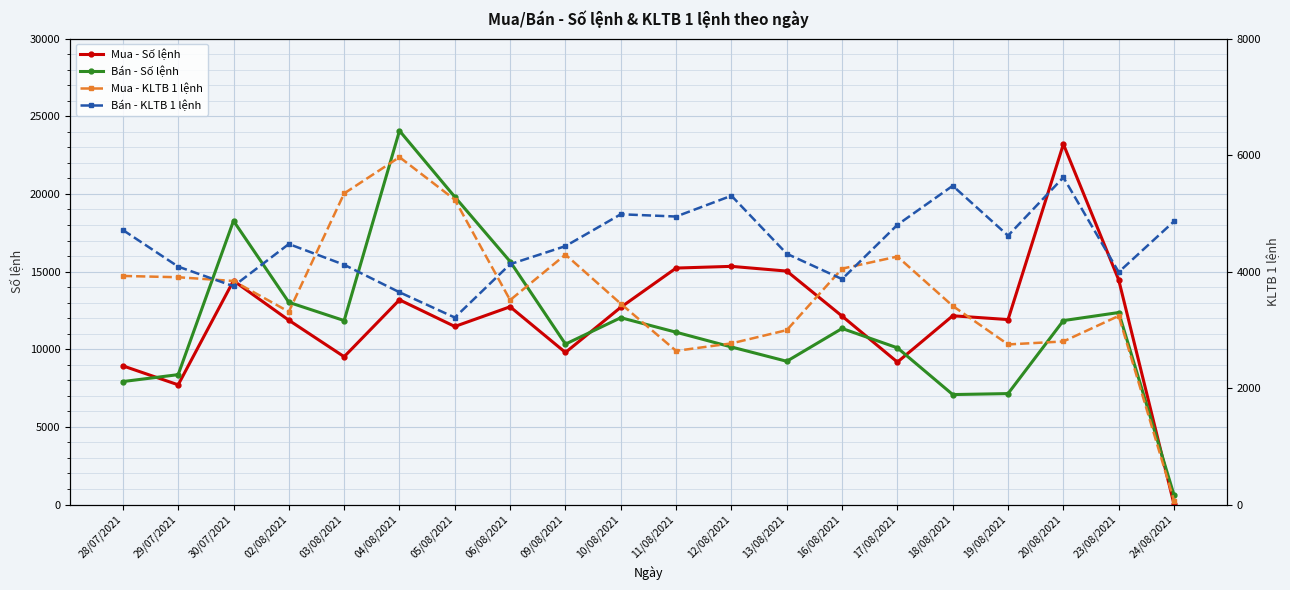

Reading right to left, what are all the values shown in this chart?

Mua - Số lệnh: 24/08/2021=13.0	23/08/2021=14465.0	20/08/2021=23204.0	19/08/2021=11910.0	18/08/2021=12154.0	17/08/2021=9171.0	16/08/2021=12132.0	13/08/2021=15032.0	12/08/2021=15336.0	11/08/2021=15226.0	10/08/2021=12700.0	09/08/2021=9790.0	06/08/2021=12734.0	05/08/2021=11465.0	04/08/2021=13181.0	03/08/2021=9518.0	02/08/2021=11868.0	30/07/2021=14411.0	29/07/2021=7708.0	28/07/2021=8930.0
Bán - Số lệnh: 24/08/2021=607.0	23/08/2021=12363.0	20/08/2021=11844.0	19/08/2021=7144.0	18/08/2021=7081.0	17/08/2021=10089.0	16/08/2021=11336.0	13/08/2021=9224.0	12/08/2021=10144.0	11/08/2021=11095.0	10/08/2021=12030.0	09/08/2021=10330.0	06/08/2021=15647.0	05/08/2021=19809.0	04/08/2021=24067.0	03/08/2021=11845.0	02/08/2021=13020.0	30/07/2021=18266.0	29/07/2021=8364.0	28/07/2021=7918.0
Mua - KLTB 1 lệnh: 24/08/2021=65.0	23/08/2021=3239.0	20/08/2021=2800.0	19/08/2021=2749.0	18/08/2021=3409.7	17/08/2021=4257.9	16/08/2021=4050.1	13/08/2021=2994.5	12/08/2021=2767.0	11/08/2021=2638.4	10/08/2021=3447.7	09/08/2021=4291.4	06/08/2021=3510.5	05/08/2021=5234.8	04/08/2021=5964.8	03/08/2021=5341.6	02/08/2021=3310.4	30/07/2021=3838.4	29/07/2021=3902.7	28/07/2021=3925.1
Bán - KLTB 1 lệnh: 24/08/2021=4862.7	23/08/2021=3991.0	20/08/2021=5617.0	19/08/2021=4617.0	18/08/2021=5473.0	17/08/2021=4803.0	16/08/2021=3871.0	13/08/2021=4306.0	12/08/2021=5302.0	11/08/2021=4945.0	10/08/2021=4984.0	09/08/2021=4437.0	06/08/2021=4127.0	05/08/2021=3211.0	04/08/2021=3645.0	03/08/2021=4117.0	02/08/2021=4473.0	30/07/2021=3749.0	29/07/2021=4085.0	28/07/2021=4714.0